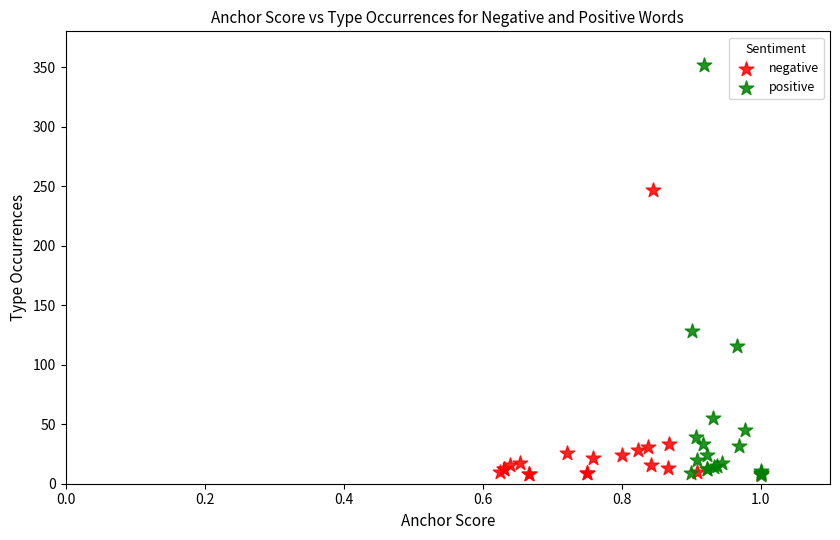

Which series reaches the maximum Y coordinate?

positive